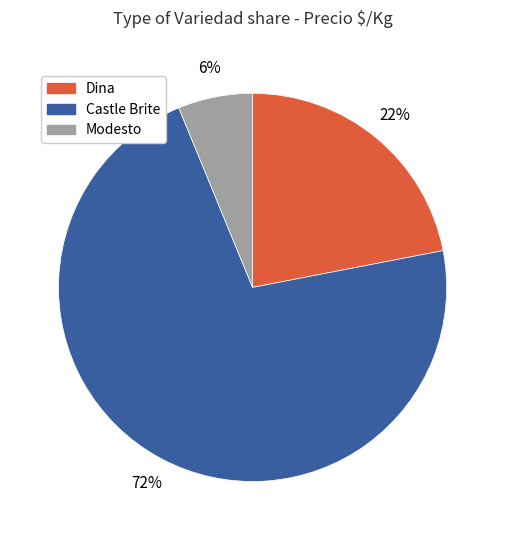

How many segments does this pie chart have?

3